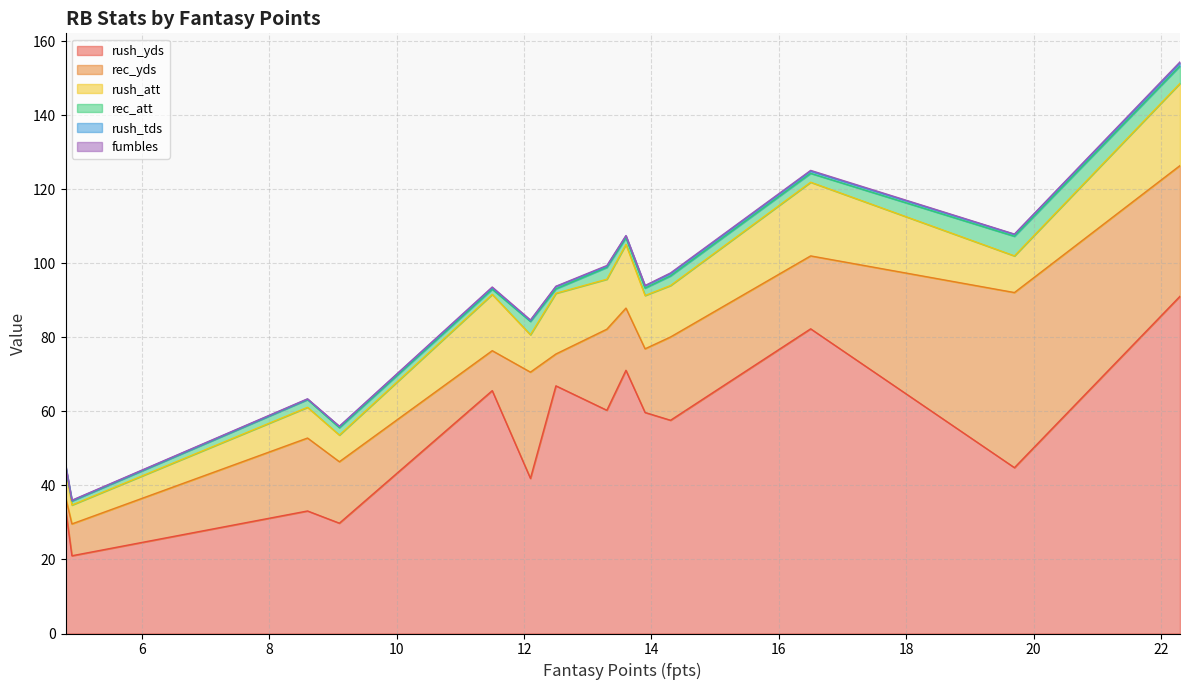

What is the spread (max minus min) of values at 22.3?

90.8